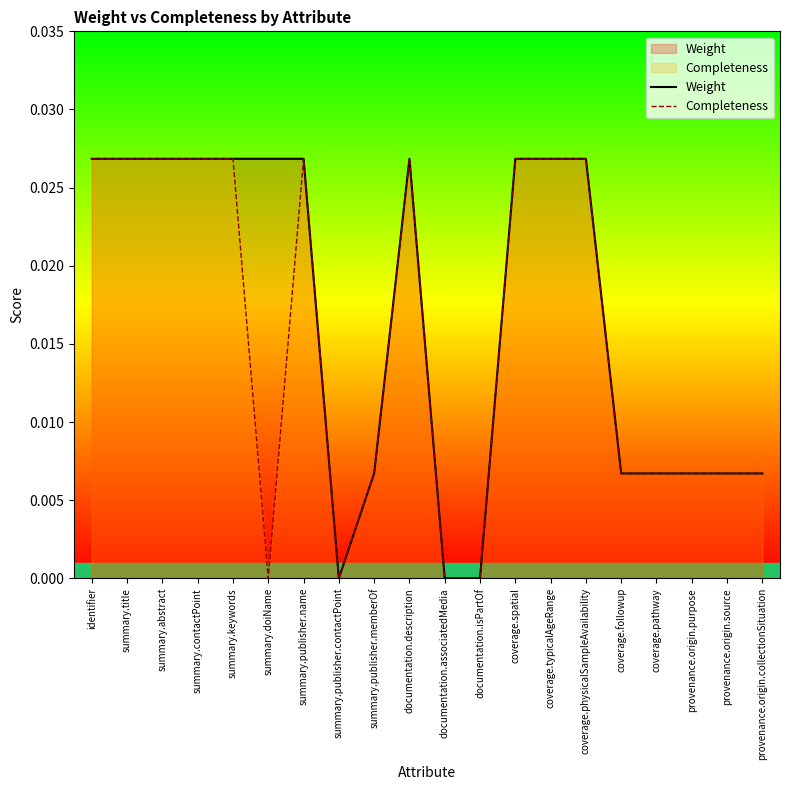

At which label is Completeness closest to 0?

summary.doiName